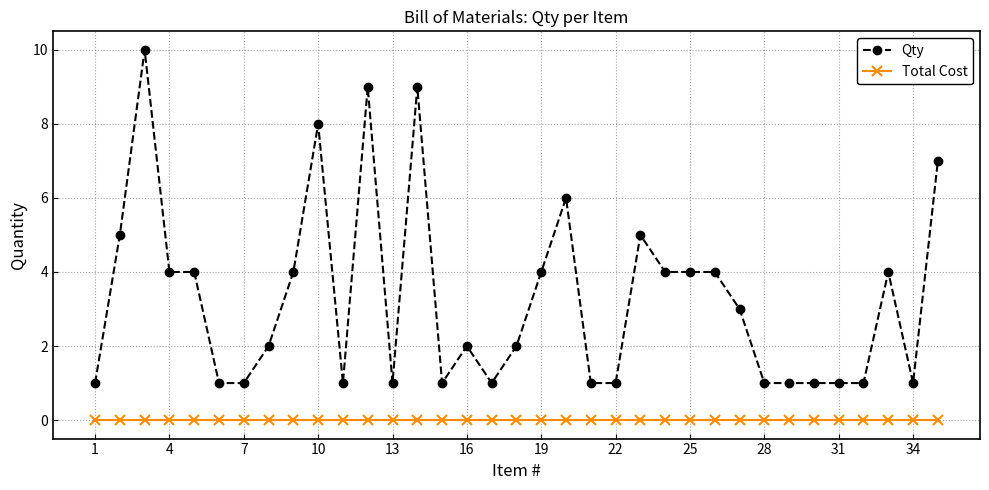

Reading left to right, what are all the values shown in this chart?

Qty: 1	5	10	4	4	1	1	2	4	8	1	9	1	9	1	2	1	2	4	6	1	1	5	4	4	4	3	1	1	1	1	1	4	1	7
Total Cost: 0	0	0	0	0	0	0	0	0	0	0	0	0	0	0	0	0	0	0	0	0	0	0	0	0	0	0	0	0	0	0	0	0	0	0